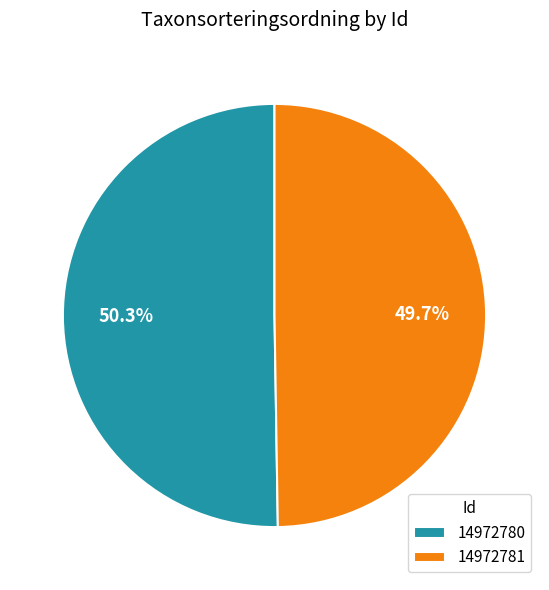

To the nearest percent, what portion does 14972781 represent?

50%